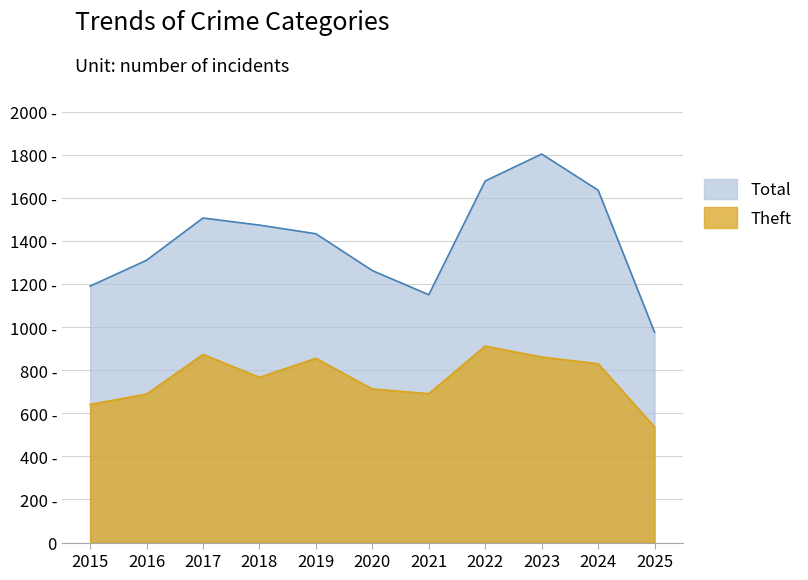

The value of Total at 2024 is 2656. True or false?

False